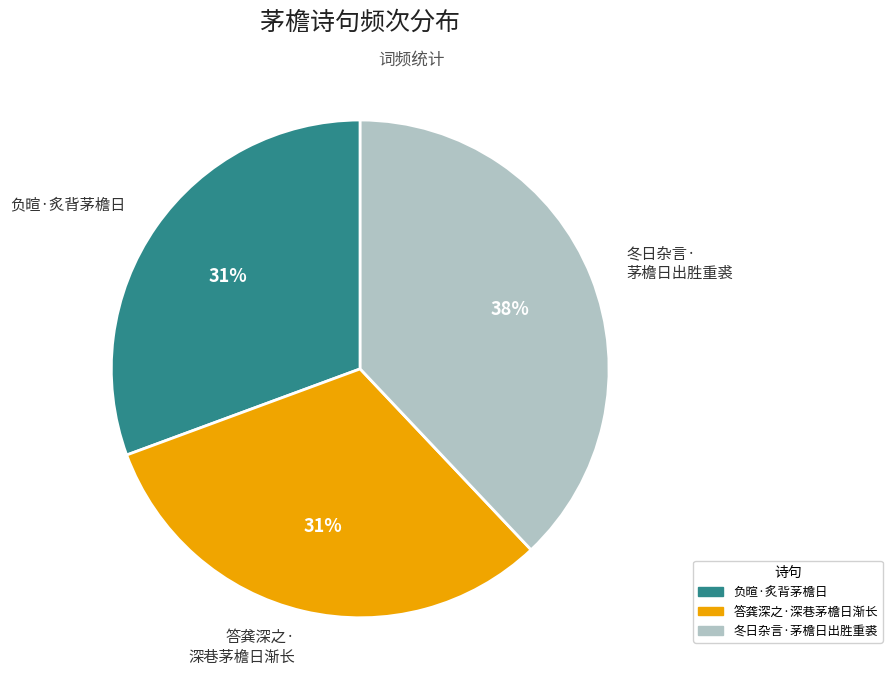

Does 答龚深之· 深巷茅檐日渐长 account for over 50% of the chart?

No